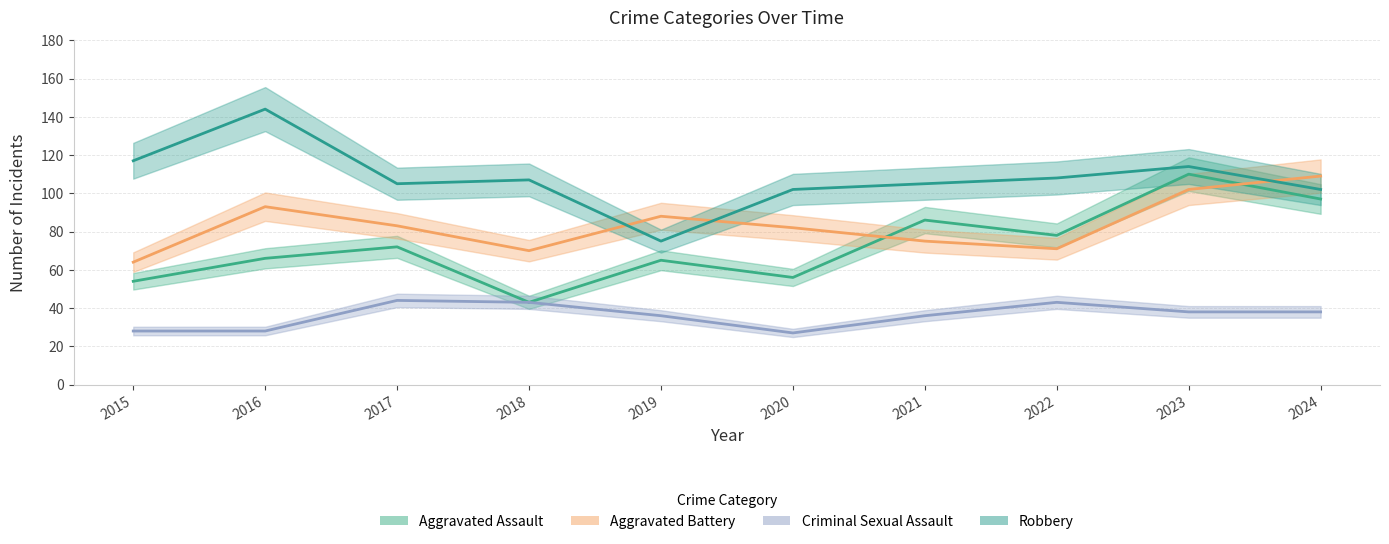

List the series in order of their overall mean, lowest first.

Criminal Sexual Assault, Aggravated Assault, Aggravated Battery, Robbery